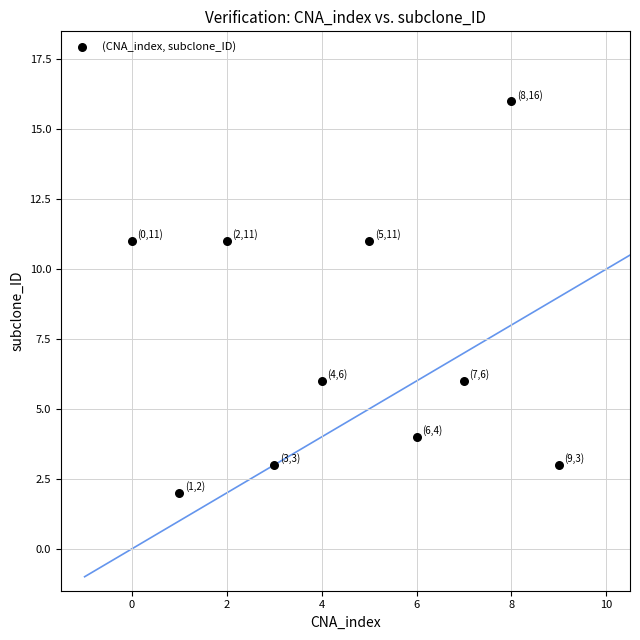

What is the range of Y values (max minus min)?

14